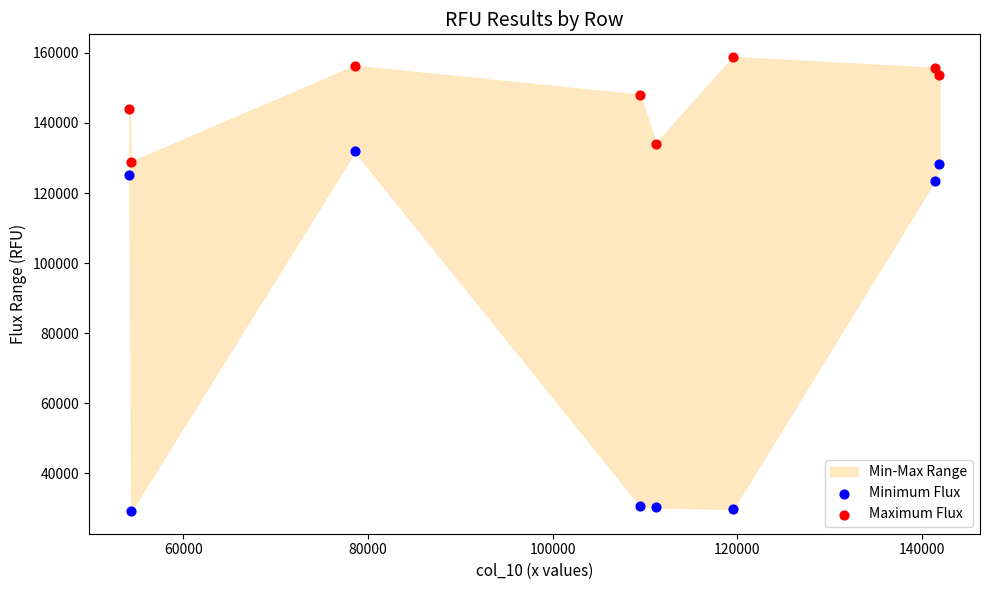

Which series has the widest spread of Y values?

Minimum Flux